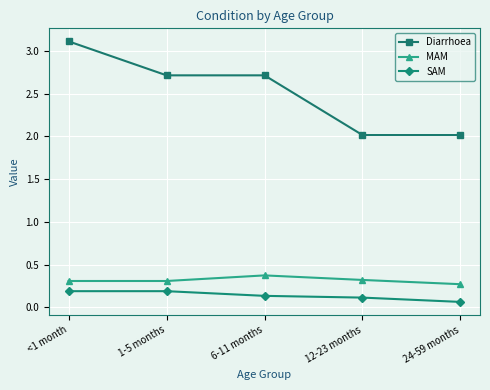

True or false: Diarrhoea and MAM cross at least once.

False